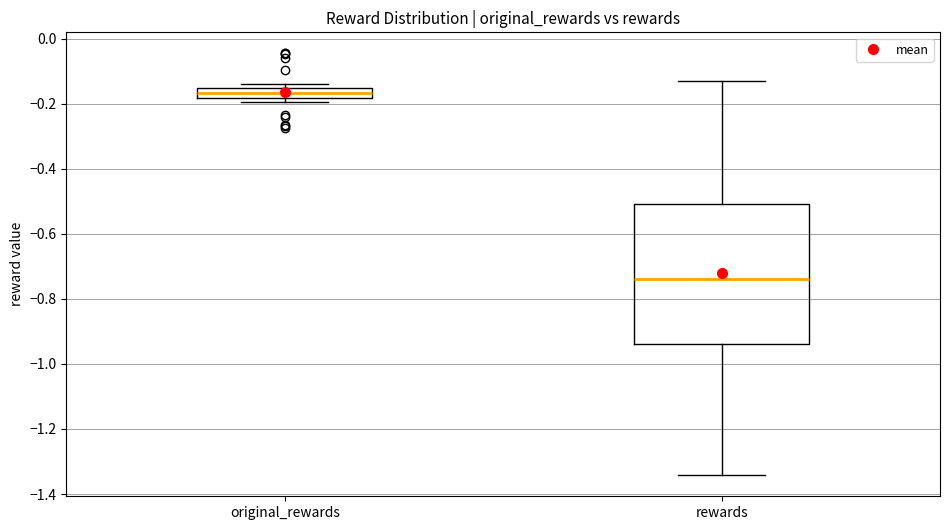

Which box's median line is the highest?

original_rewards